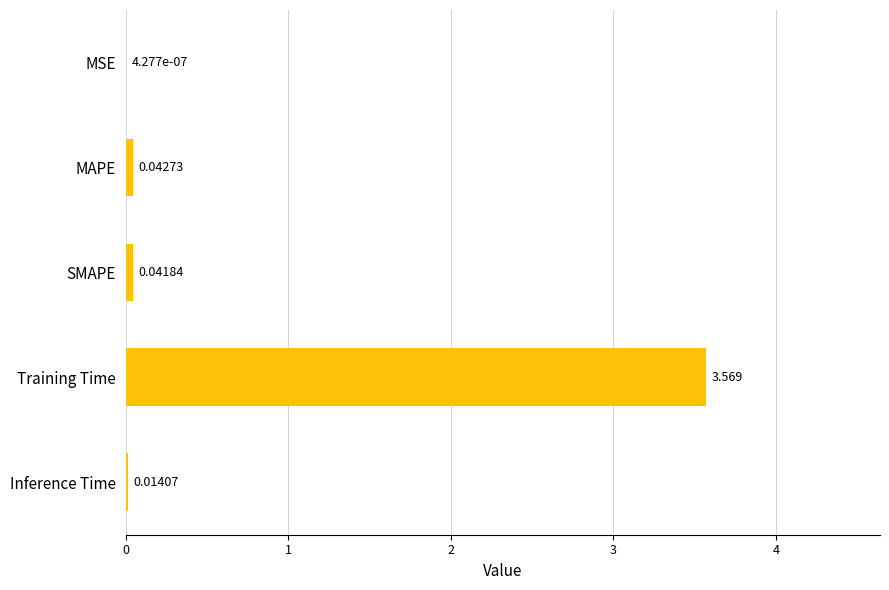

At which category does the chart reach its peak across all series?

Training Time